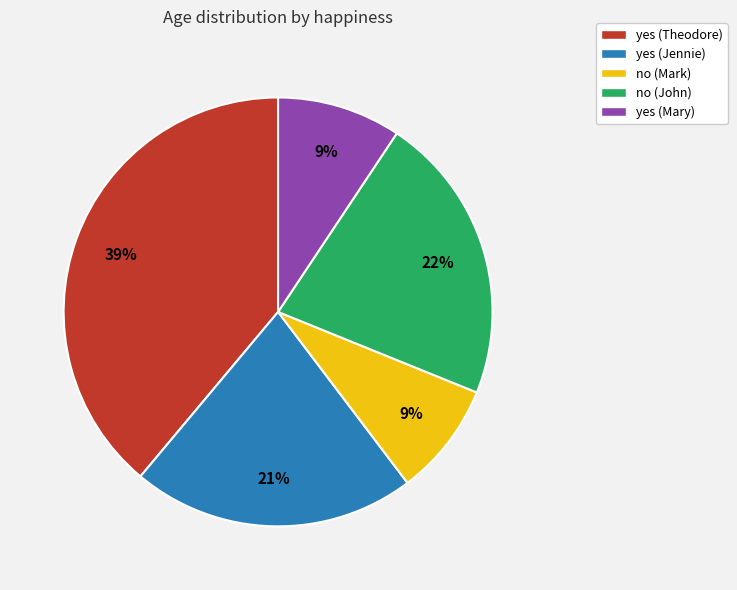

What is the largest slice in the pie chart?

yes (Theodore)